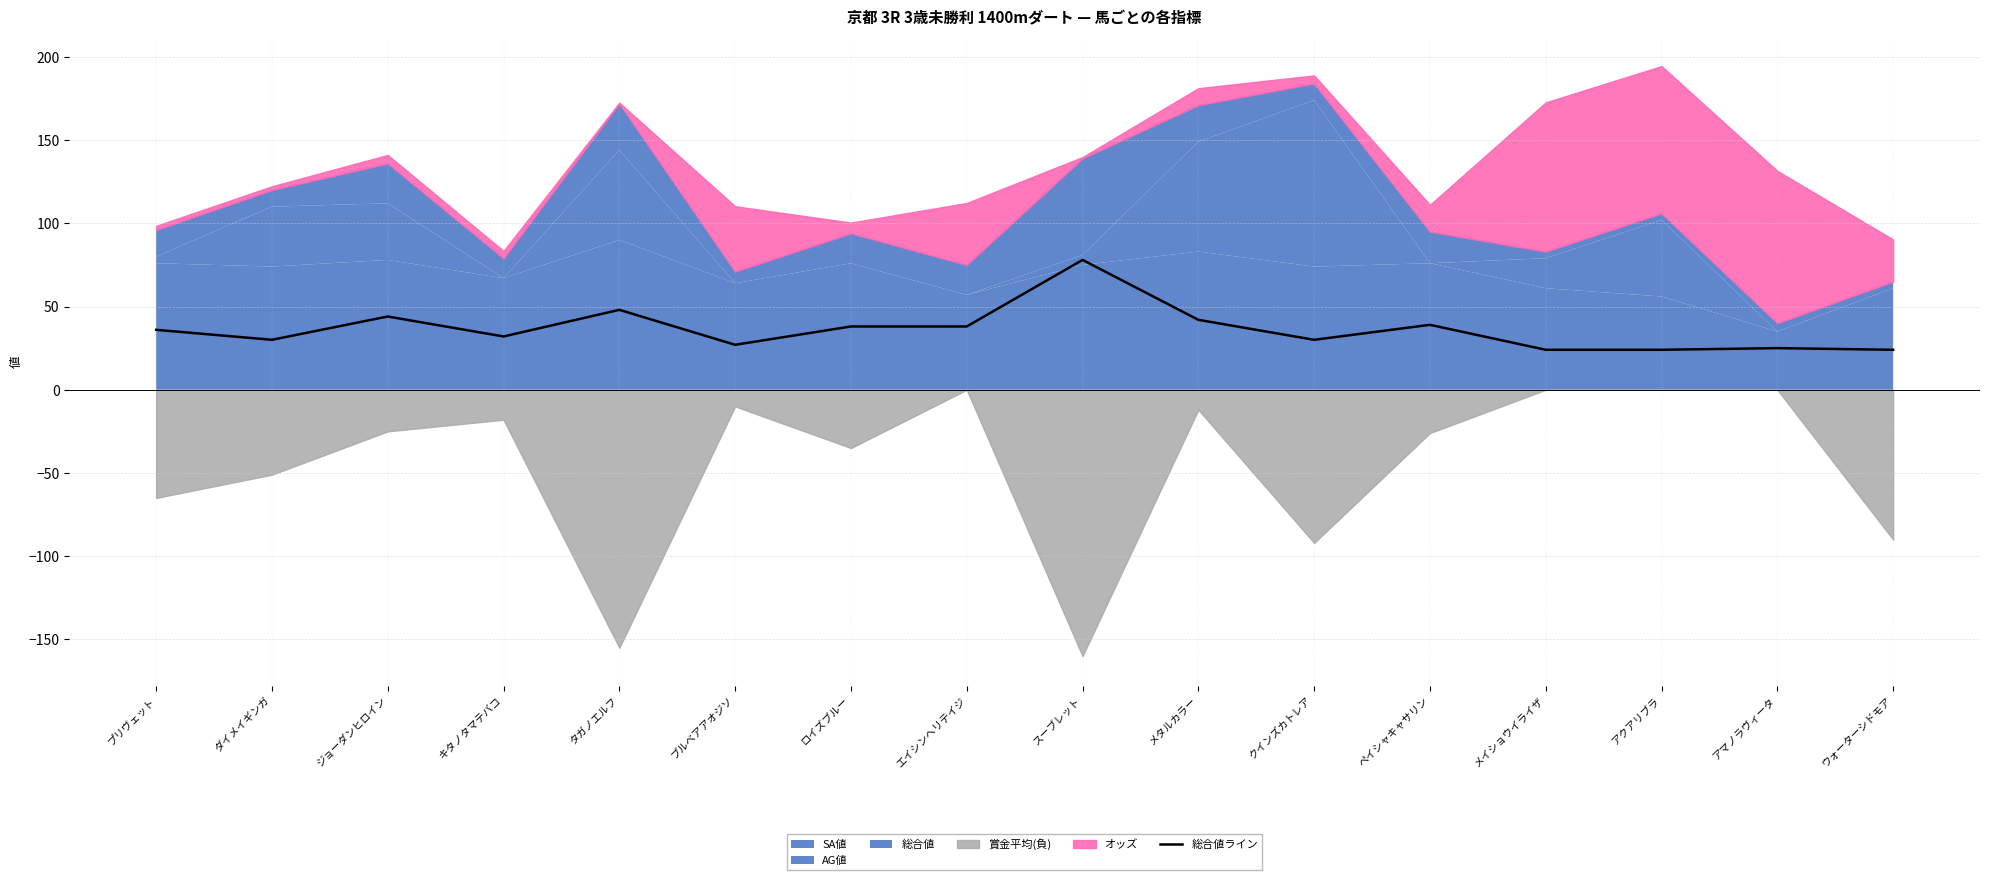

The chart shows a value of 48 at タガノエルフ. True or false?

True